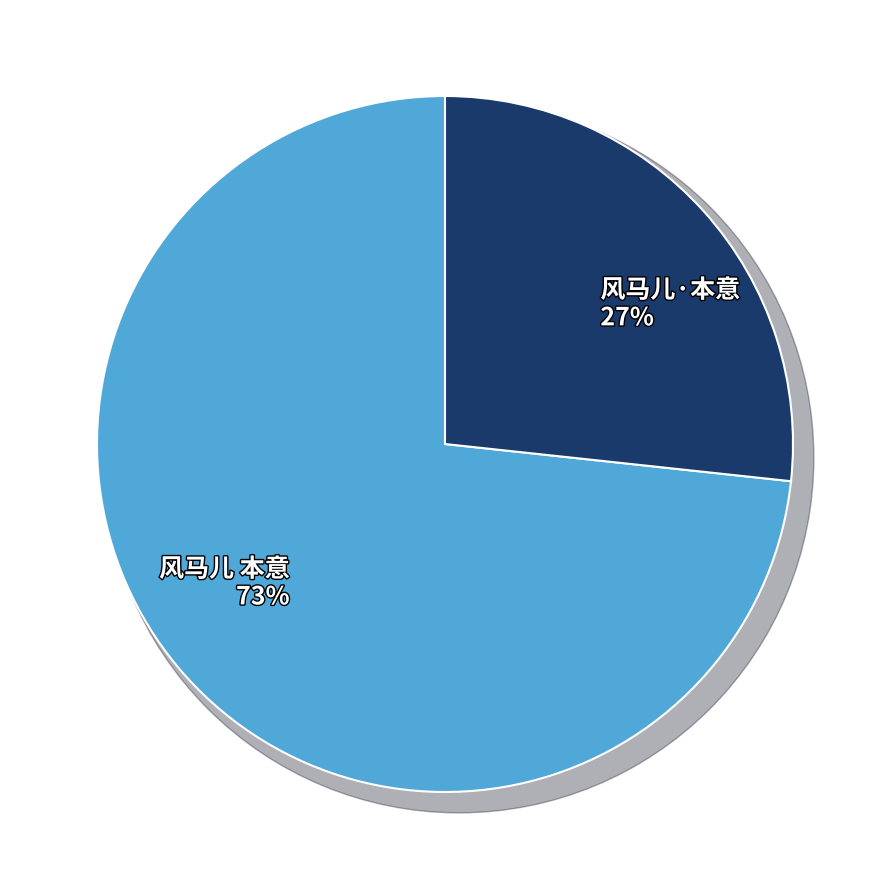

What percentage is the 风马儿 本意 slice, to the nearest percent?

73%